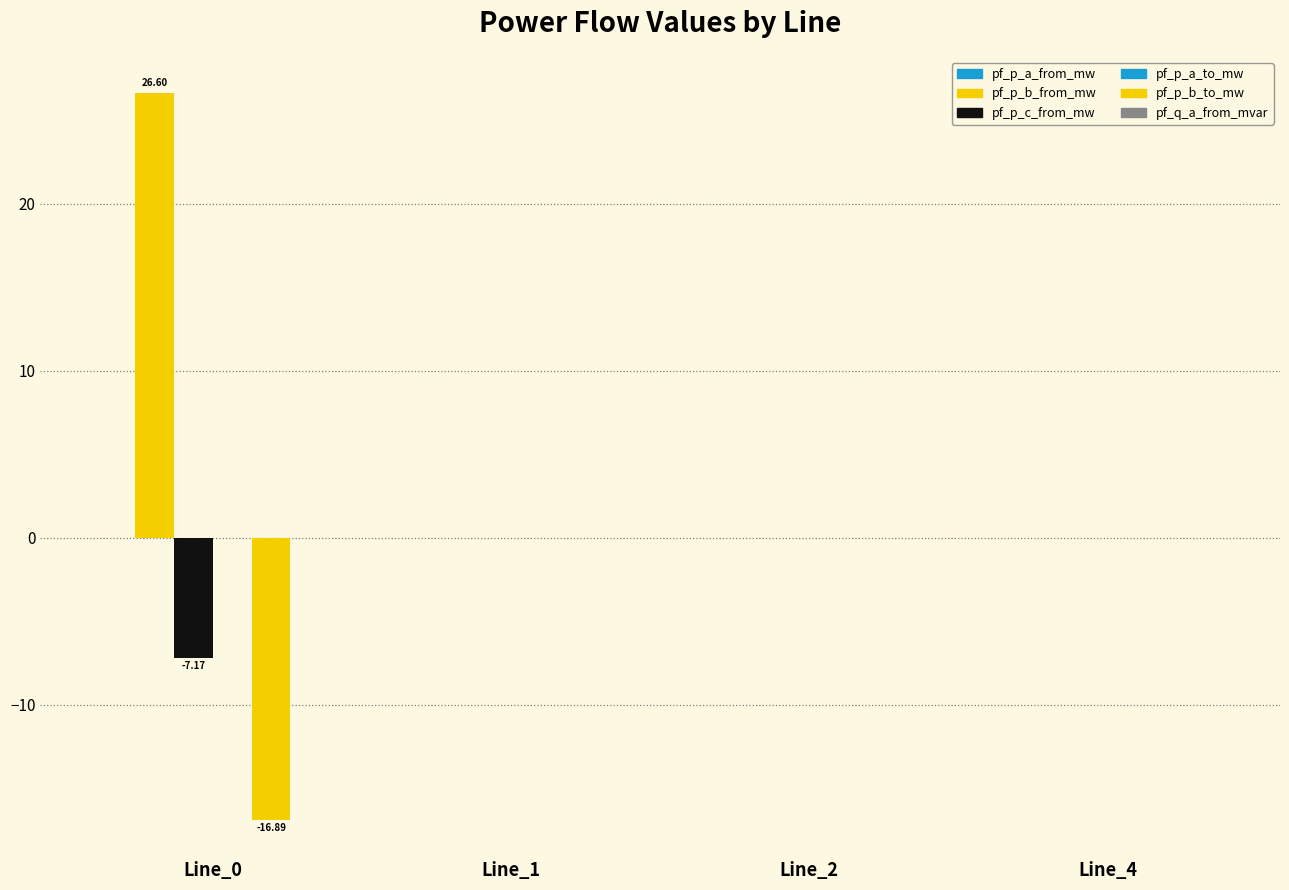

How many groups of bars are there?

4